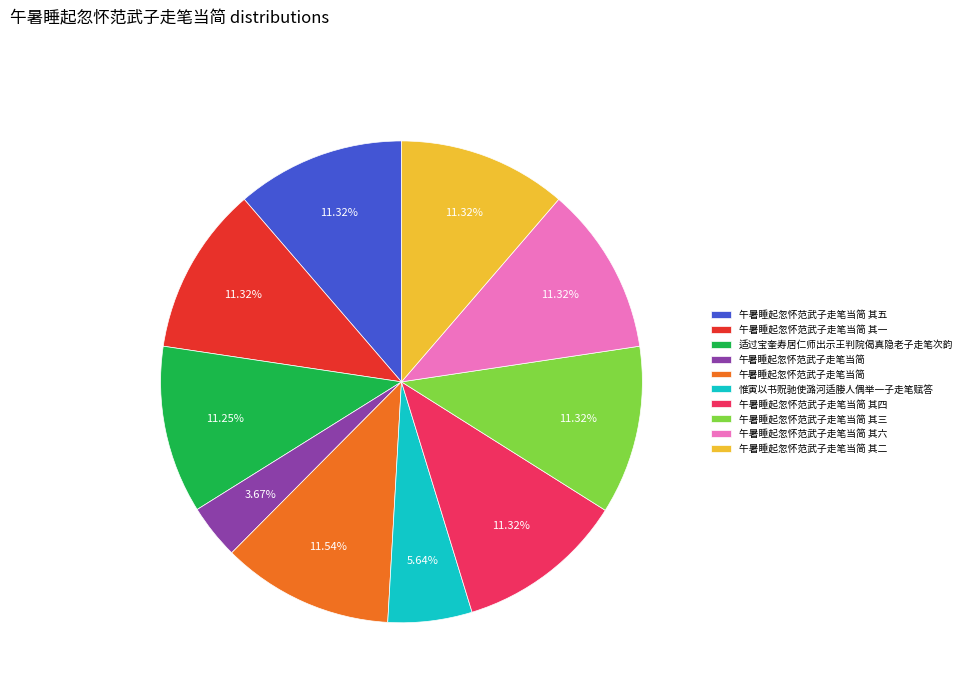

To the nearest percent, what is the average slice percentage?

10%